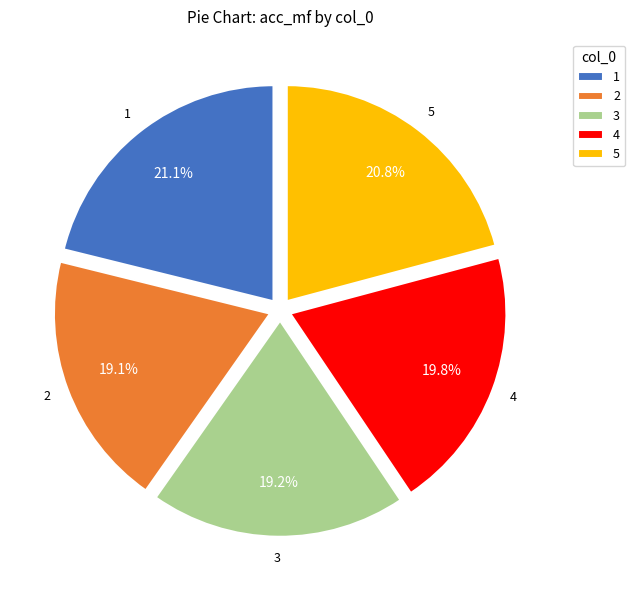

To the nearest percent, what portion does 5 represent?

21%